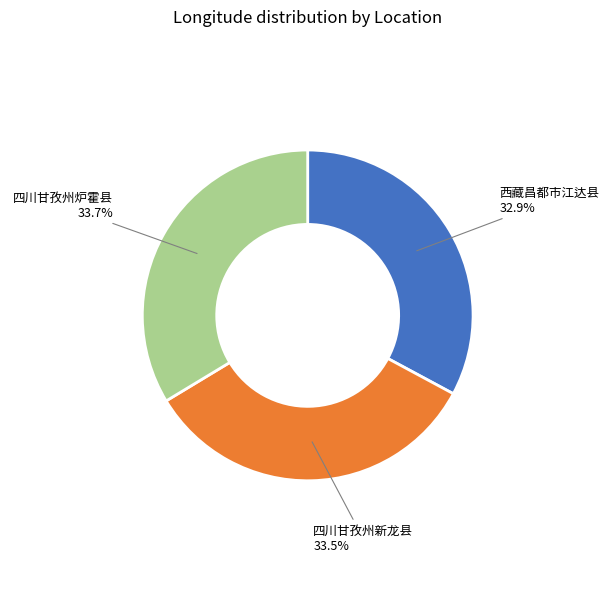

Which category has the smallest portion of the pie?

西藏昌都市江达县